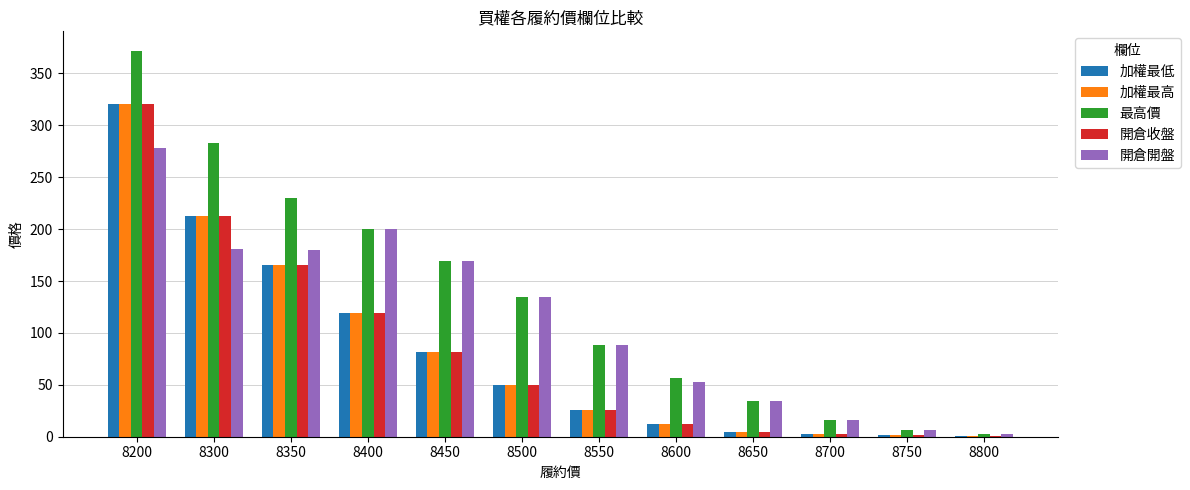

What is the maximum value for 開倉收盤?

321.0